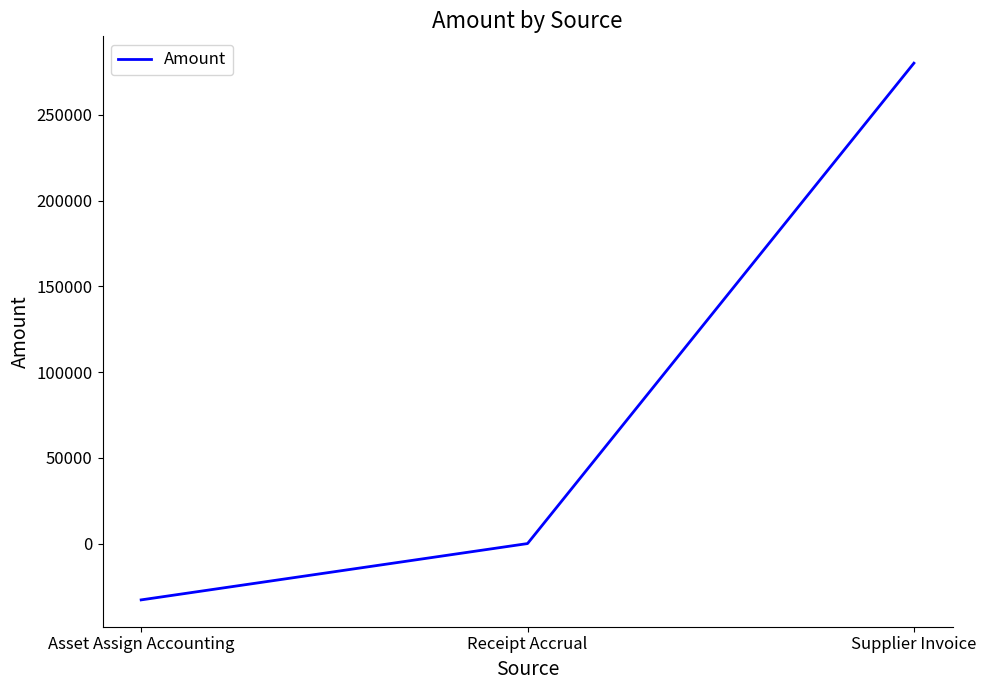

Read the value at Asset Assign Accounting.

-32837.8